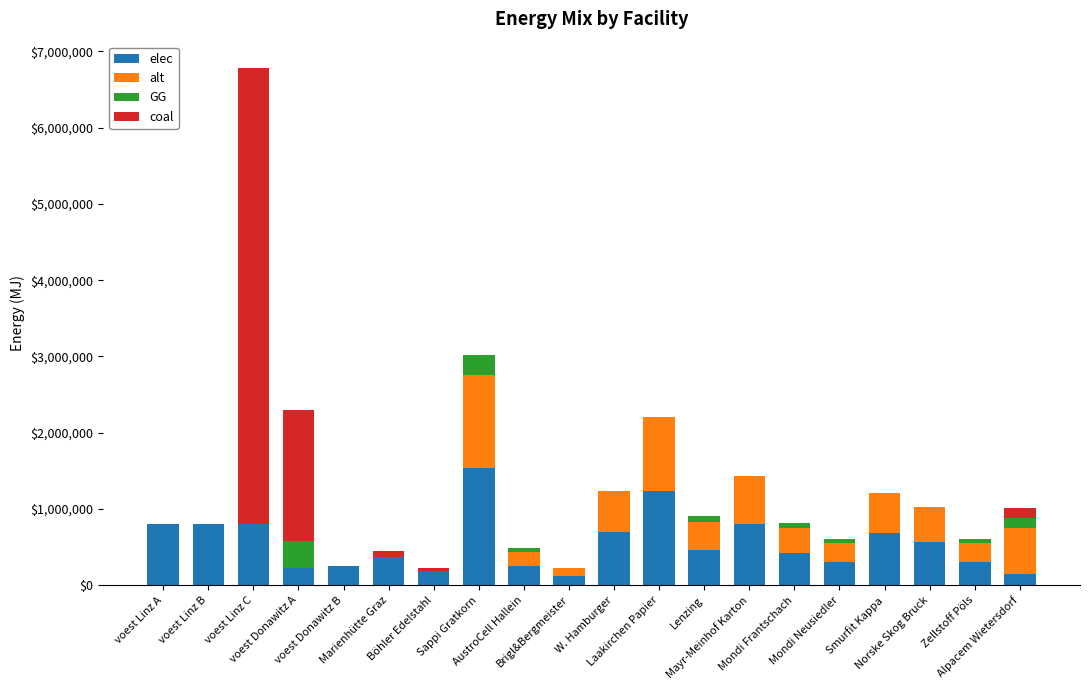

What is the maximum value for elec?

1542623.4